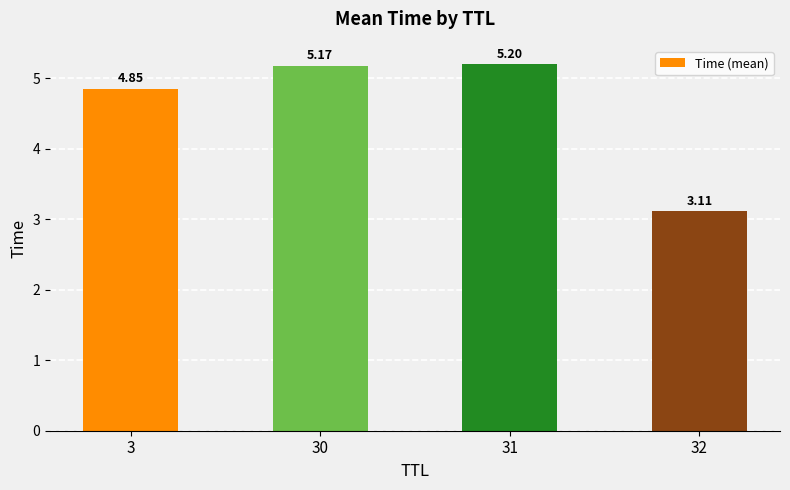

Approximately how many times larger is the value at 32 compared to 31?

0.6